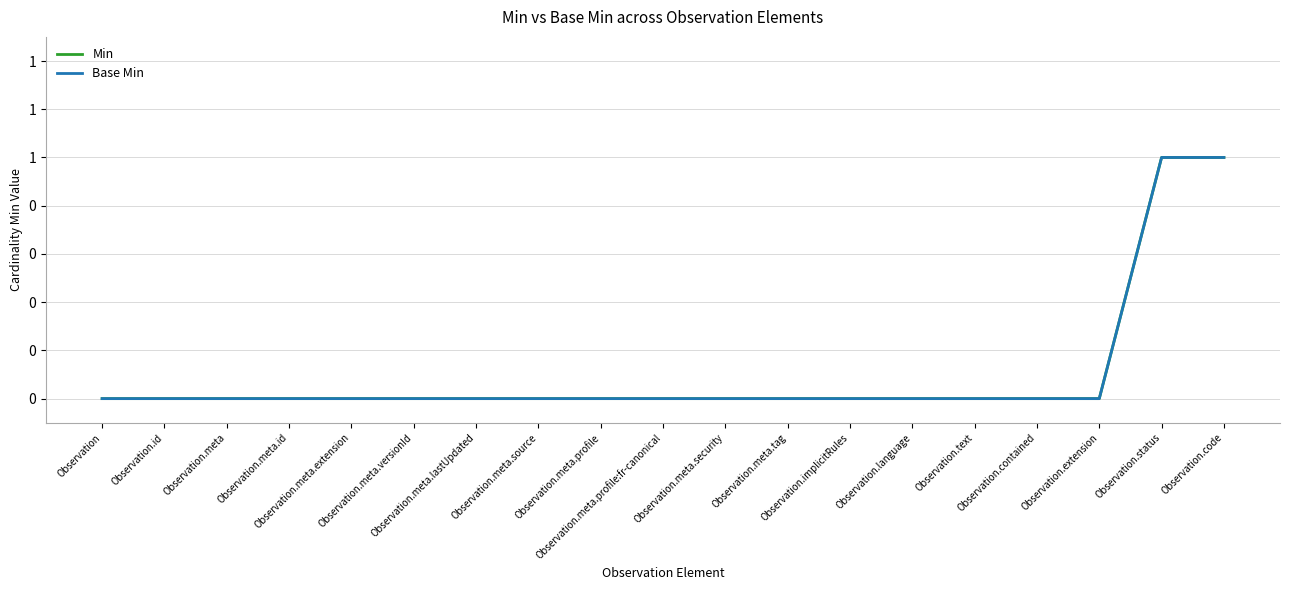

What is the sum of all Min values?

2